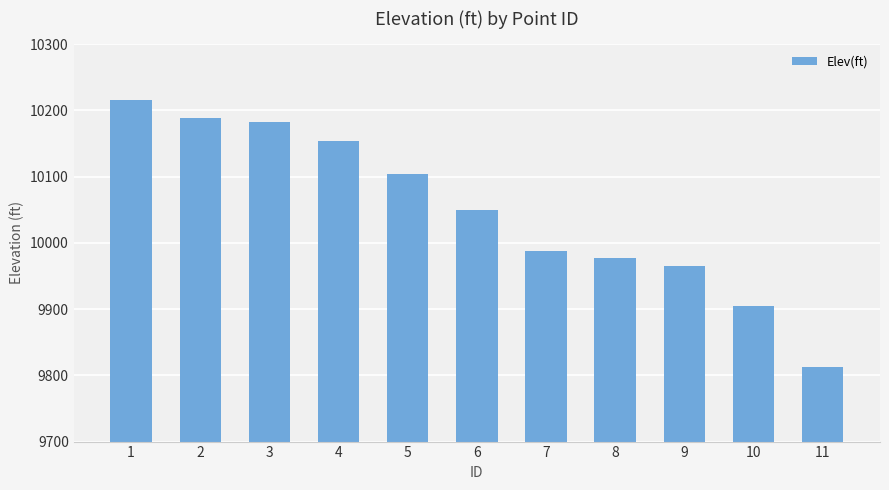

The value at 10 is 9904.2. True or false?

True